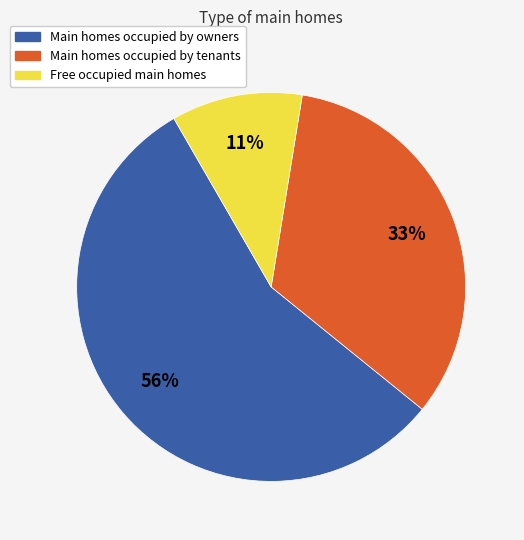

Which category has the smallest portion of the pie?

Free occupied main homes